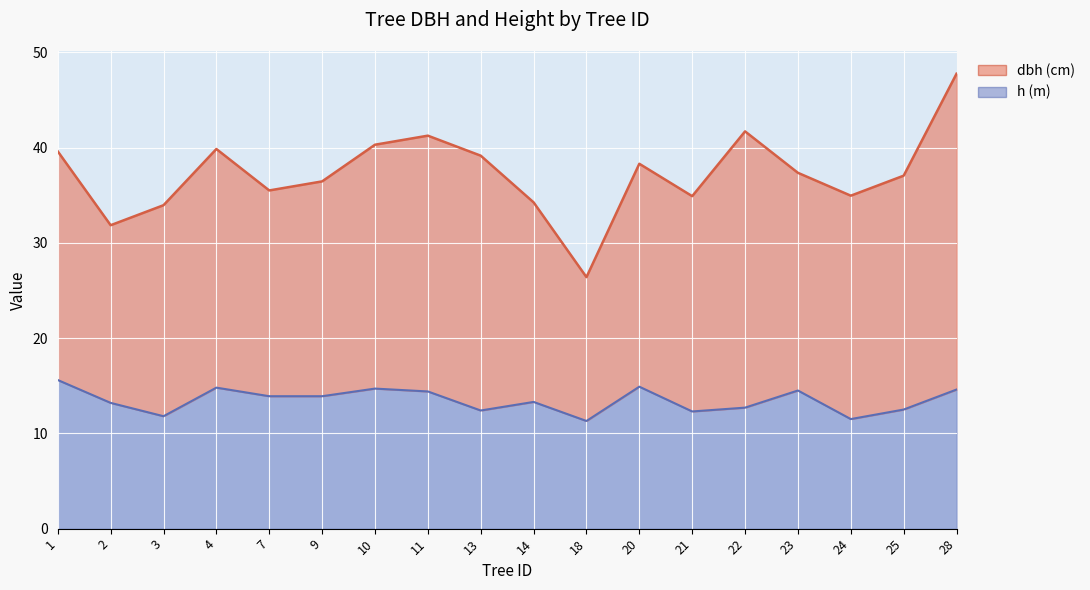

The value at 23 is 8.4. True or false?

False